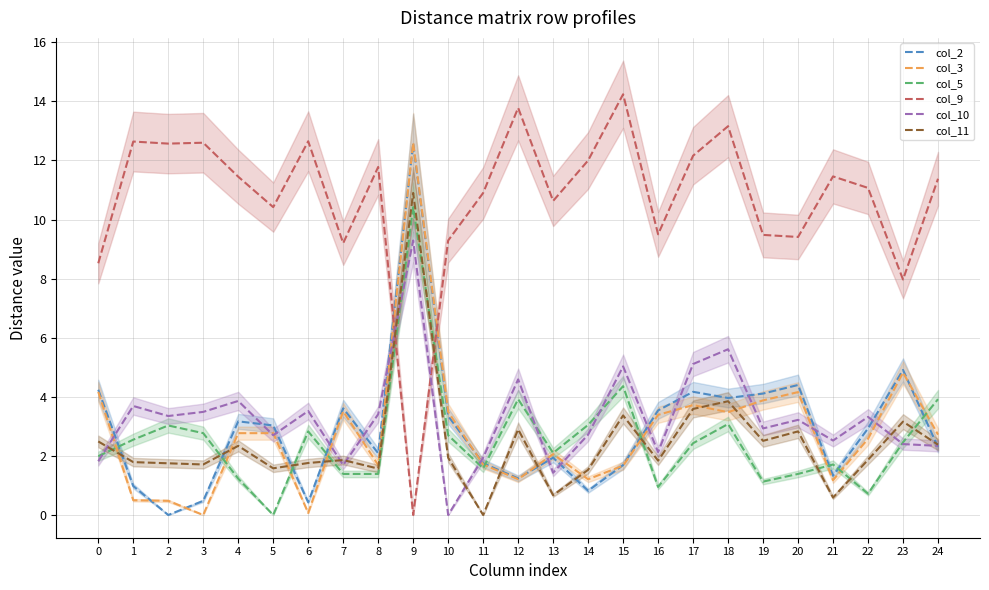

Is the value of col_9 at 0 greater than the value of col_3 at 6?

Yes